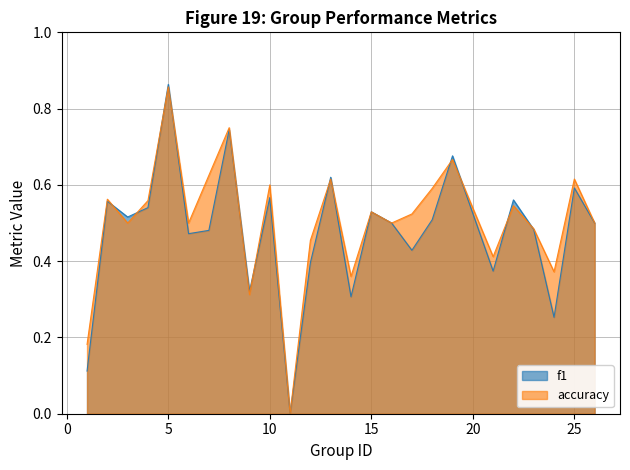

Which category has the highest value in the f1 series?

5